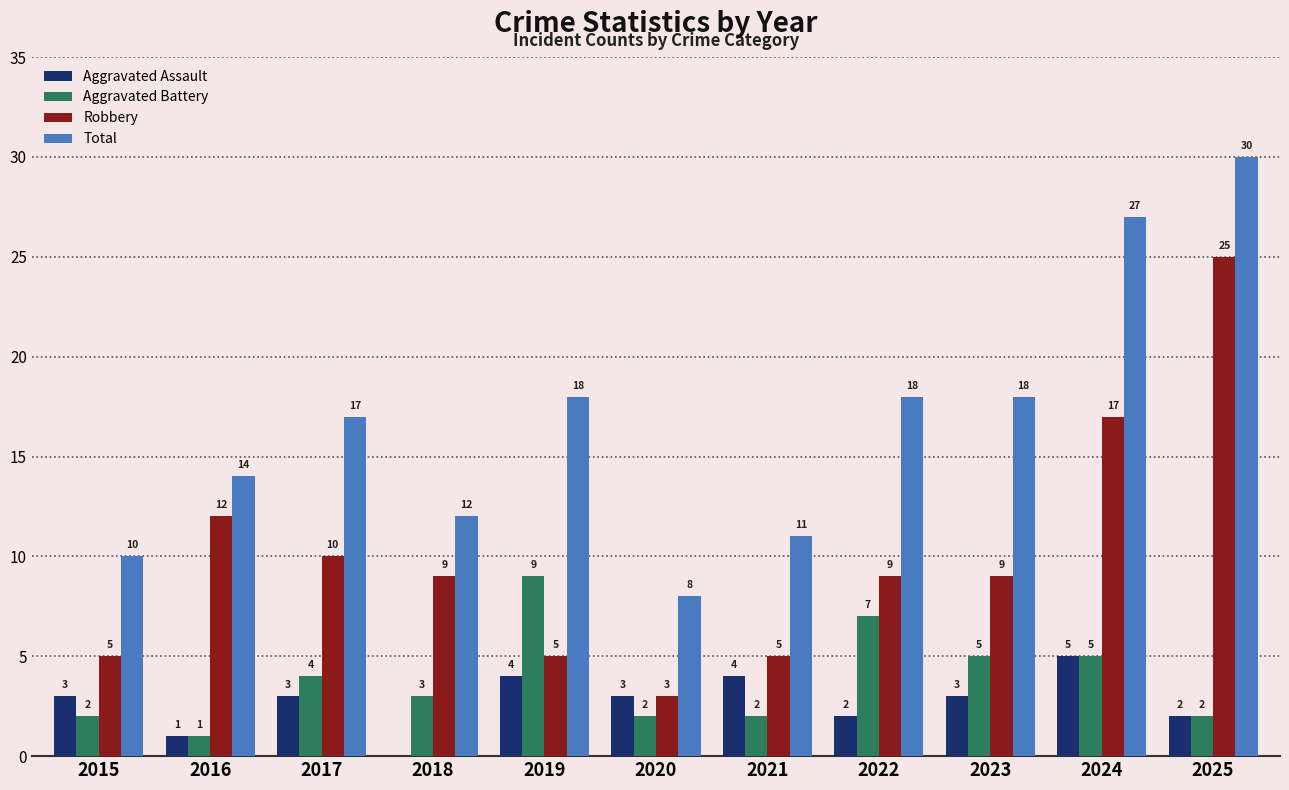

How many groups of bars are there?

11